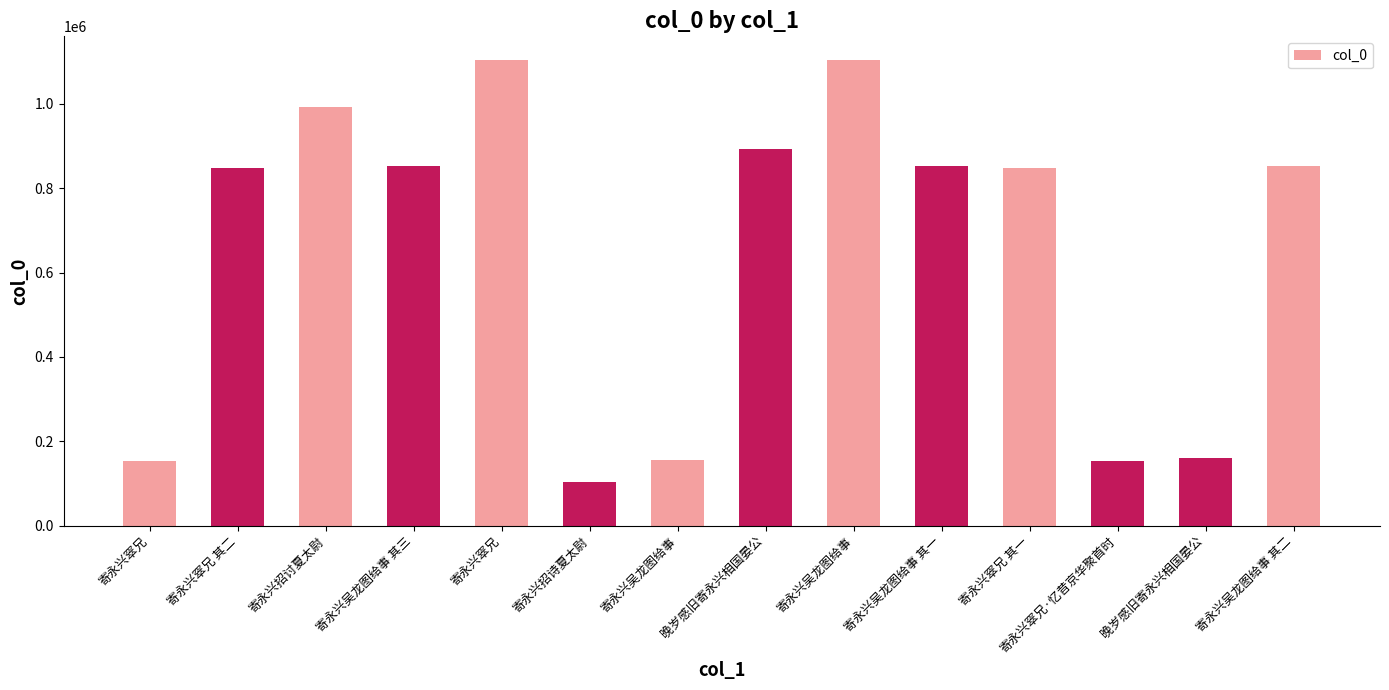

Which label corresponds to the largest value in the chart?

寄永兴吴龙图给事